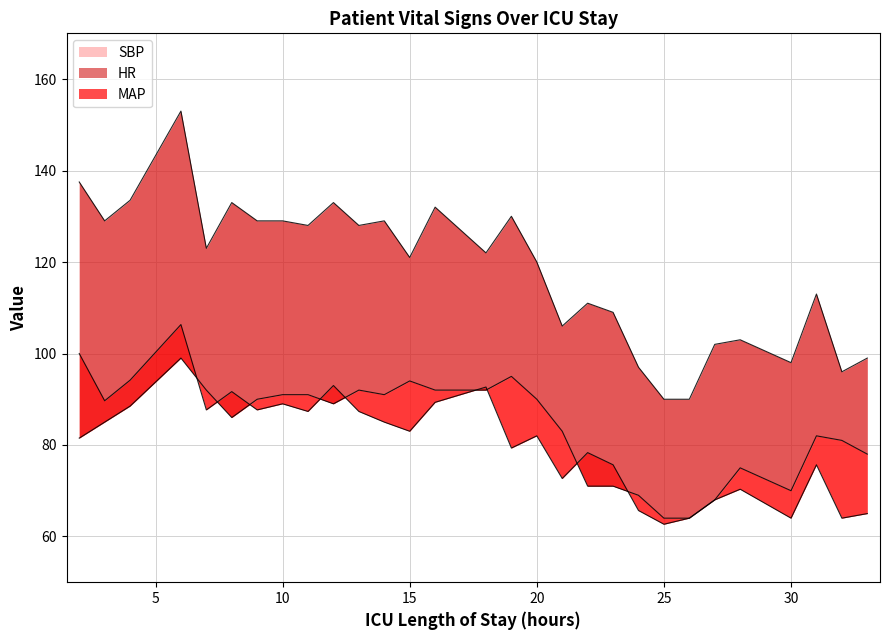

List the labels in order of MAP value, smallest first.

25, 26, 30, 32, 33, 24, 27, 28, 21, 23, 31, 22, 19, 20, 15, 14, 11, 13, 7, 9, 10, 16, 3, 8, 18, 12, 4, 2, 6